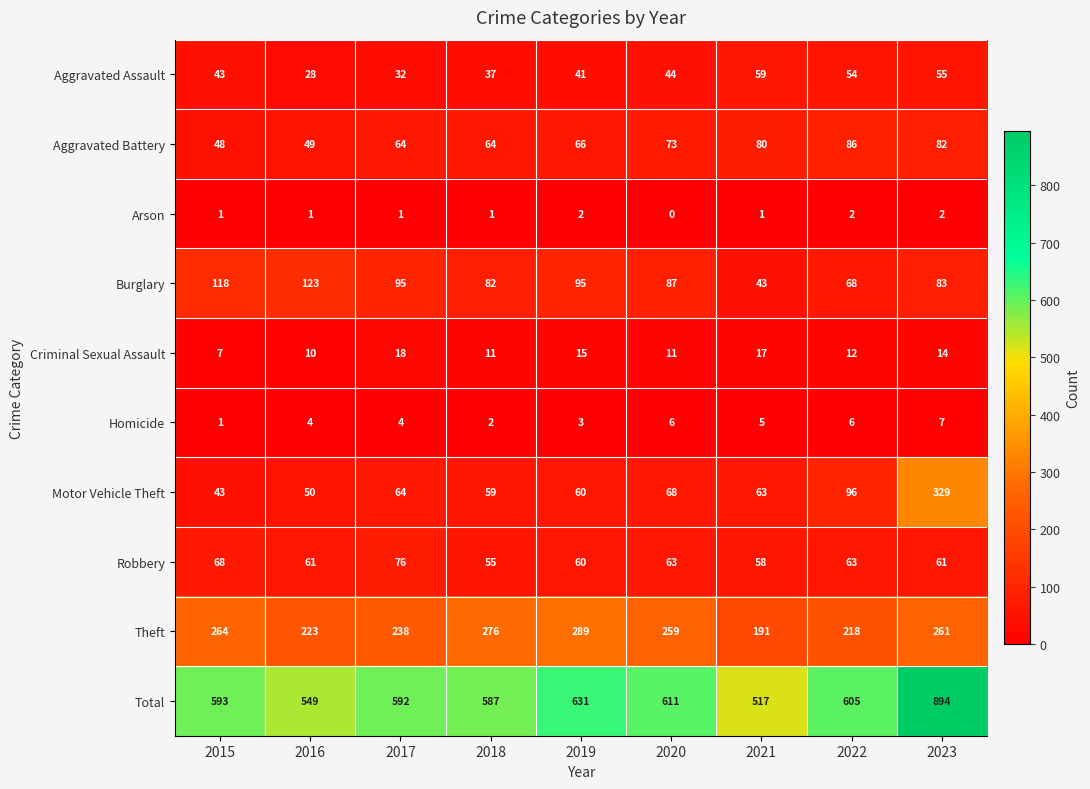

At which category does the chart reach its peak across all series?

2023